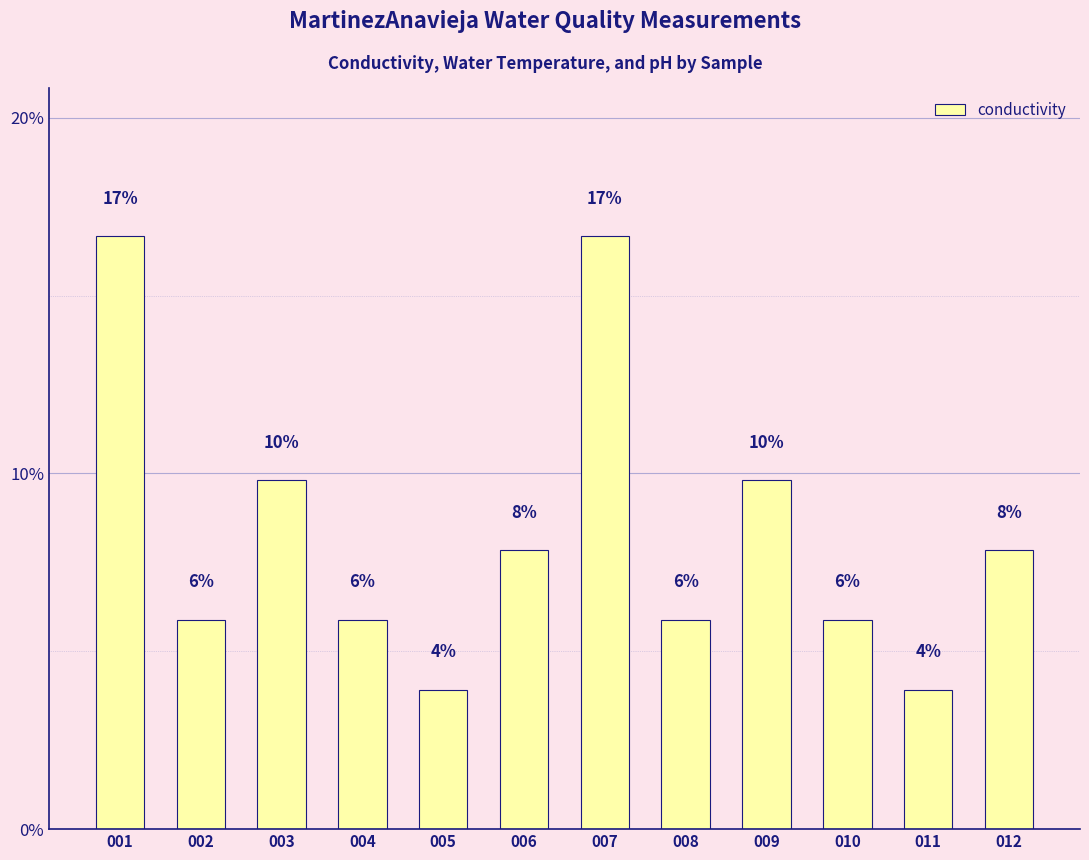

Rank the categories by value from lowest to highest.

005, 011, 002, 004, 008, 010, 006, 012, 003, 009, 001, 007